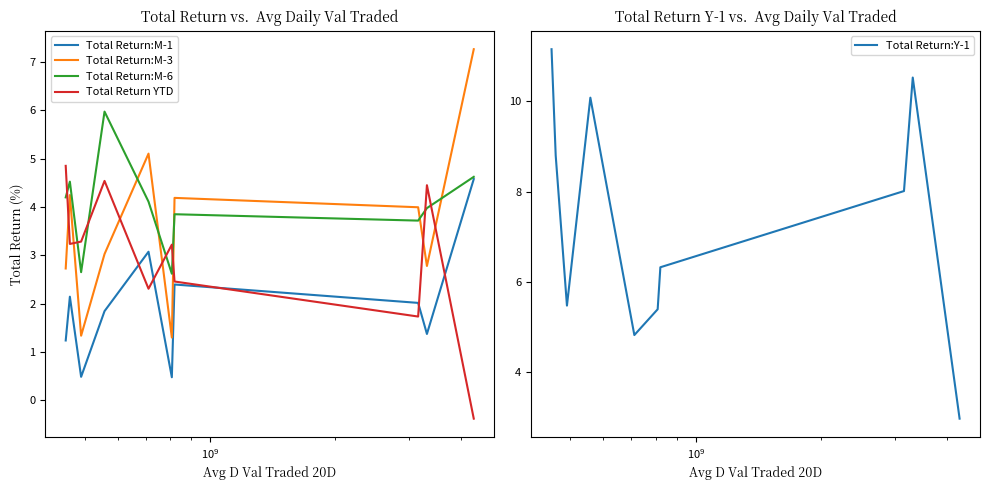

What is the highest value of the Total Return:Y-1 series?

11.2